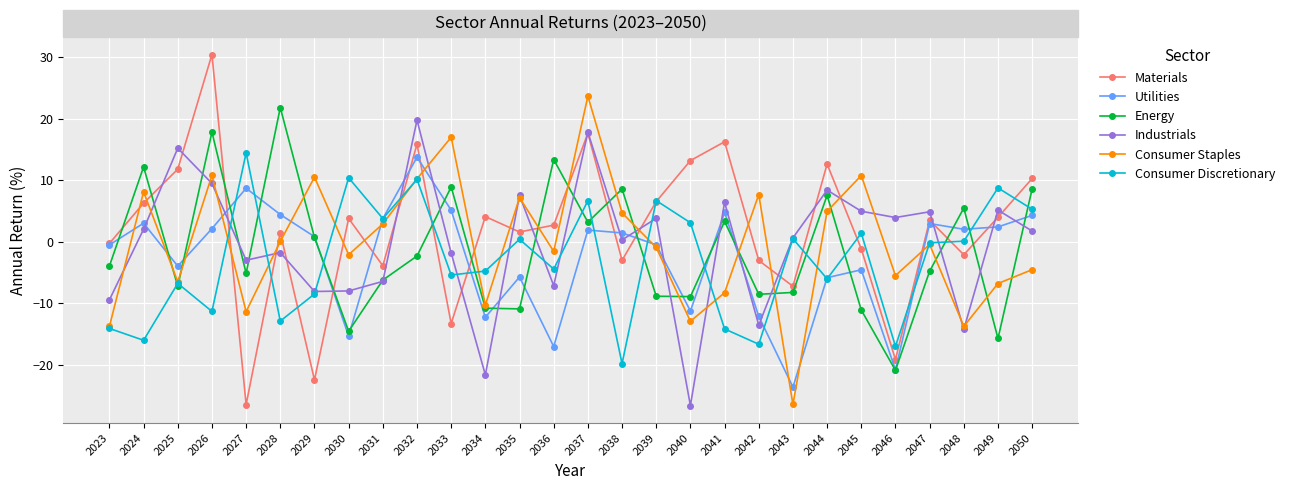

Between 2024 and 2048, which series saw the biggest shift?

Consumer Staples